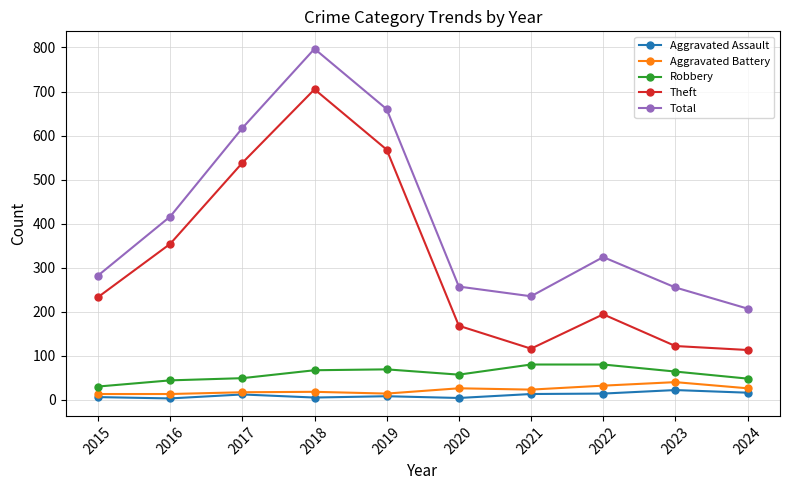

At how many categories does at least one series exceed 665?

1